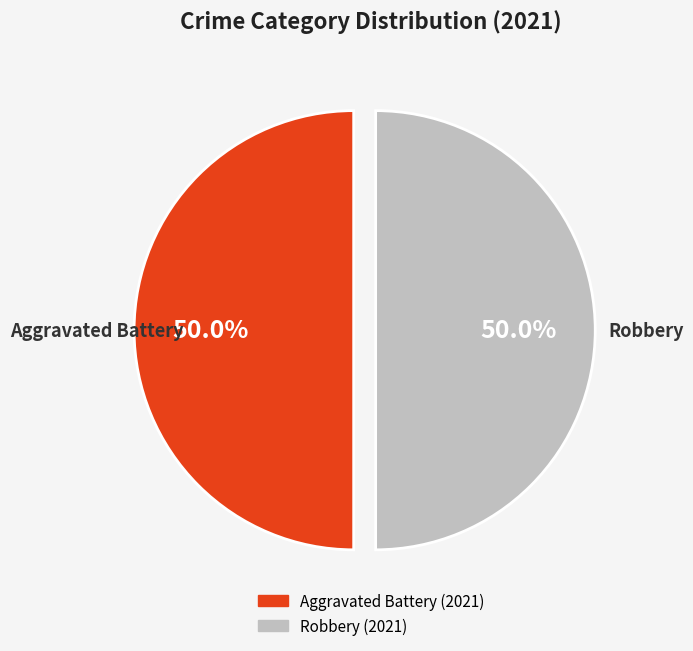

How many segments does this pie chart have?

2